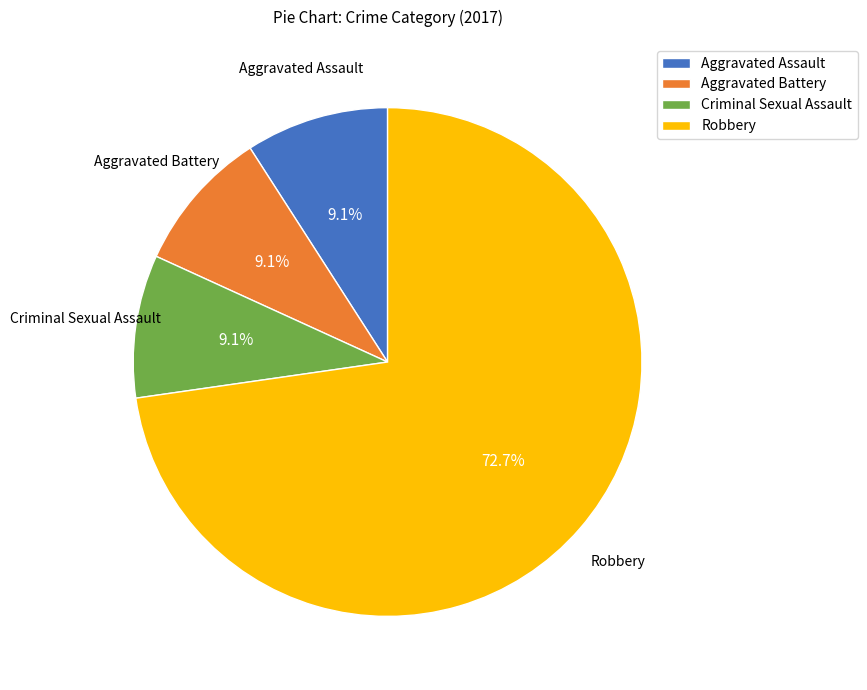

Which has a higher value, Criminal Sexual Assault or Robbery?

Robbery